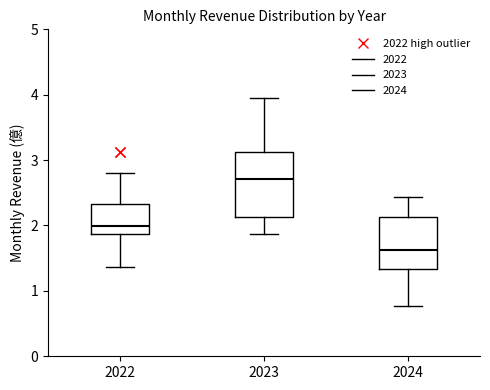

Where is the lower edge of the box at x = 2023 on the y-axis? The values are not printed on the chart, so give them approximately, as read against the axis.

2.1